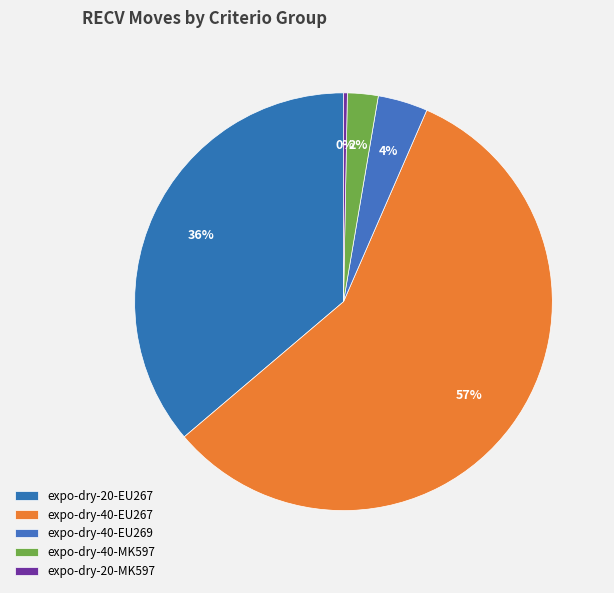

How many slices are in this pie chart?

5